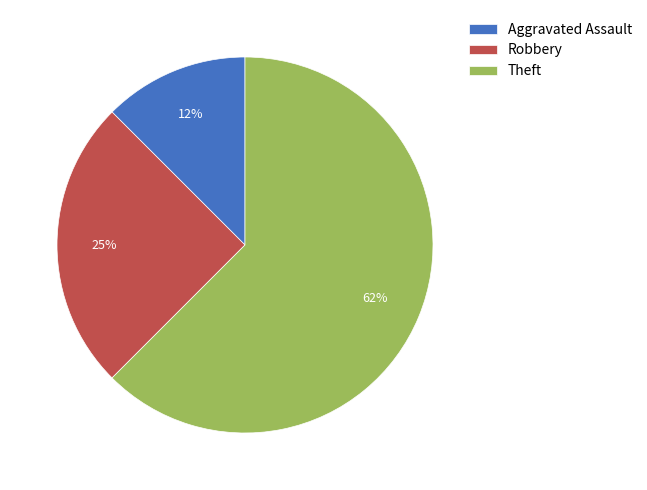

True or false: Aggravated Assault accounts for 12% of the total.

True